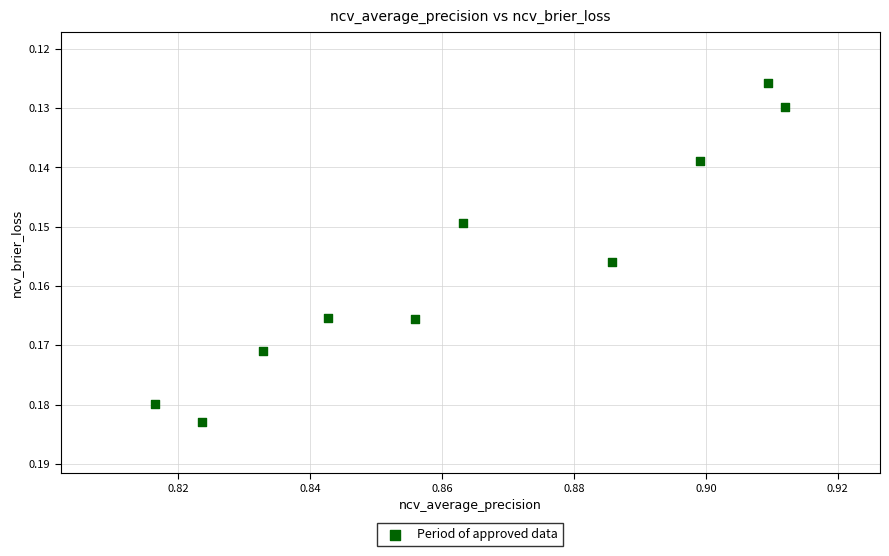

What is the average X value?

0.9